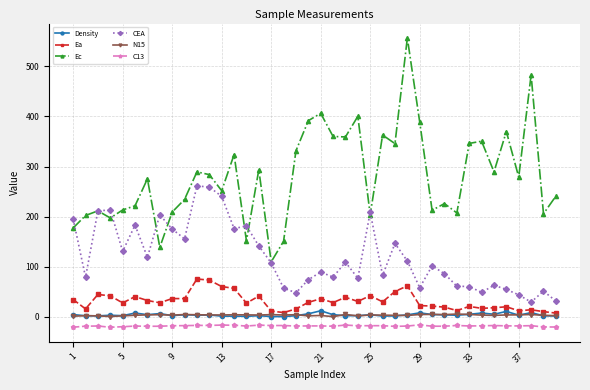

How many lines are shown in the chart?

6